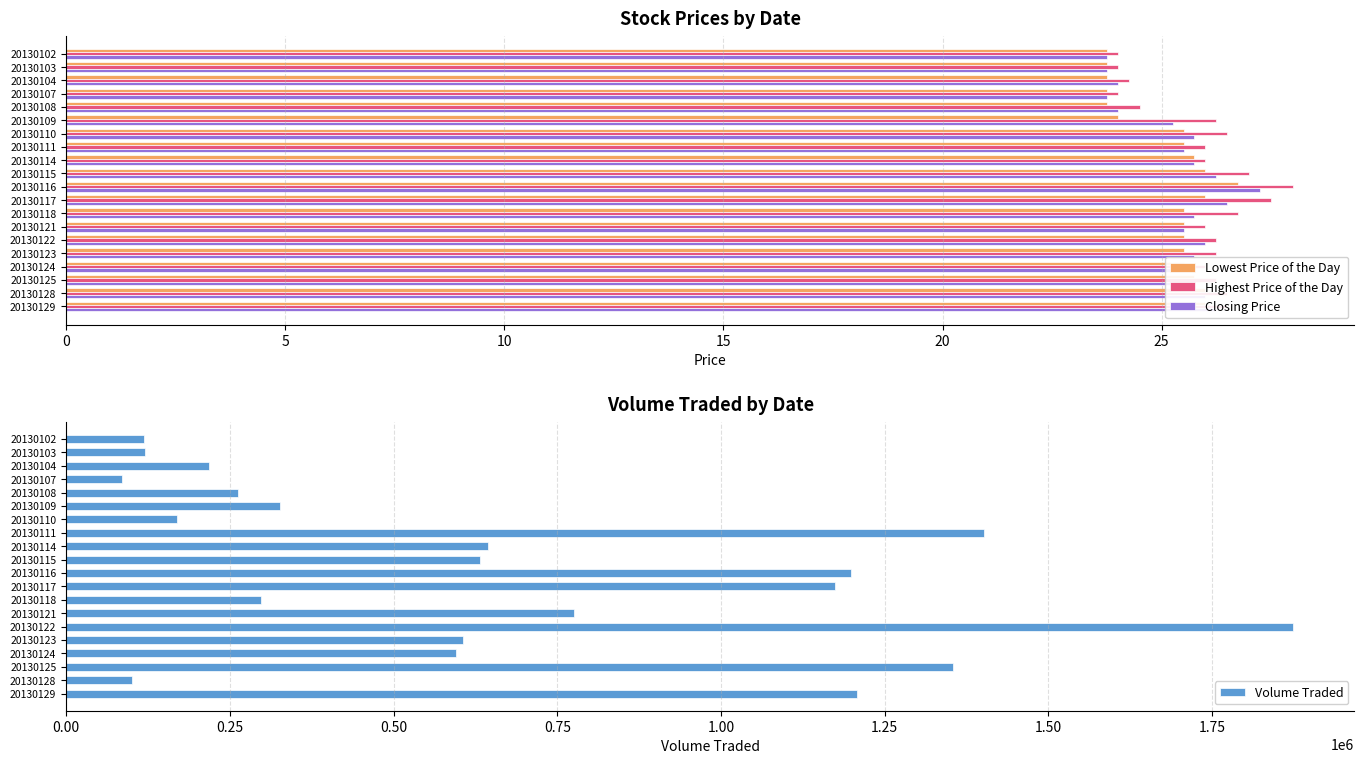

What is the value of the Closing Price bar at the 7th from the left?

25.8